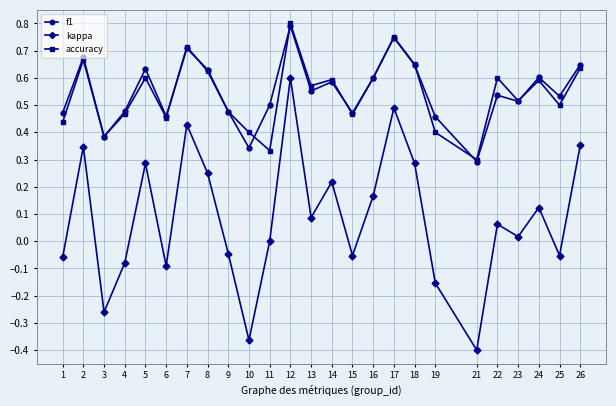

How many distinct data groups are displayed?

3